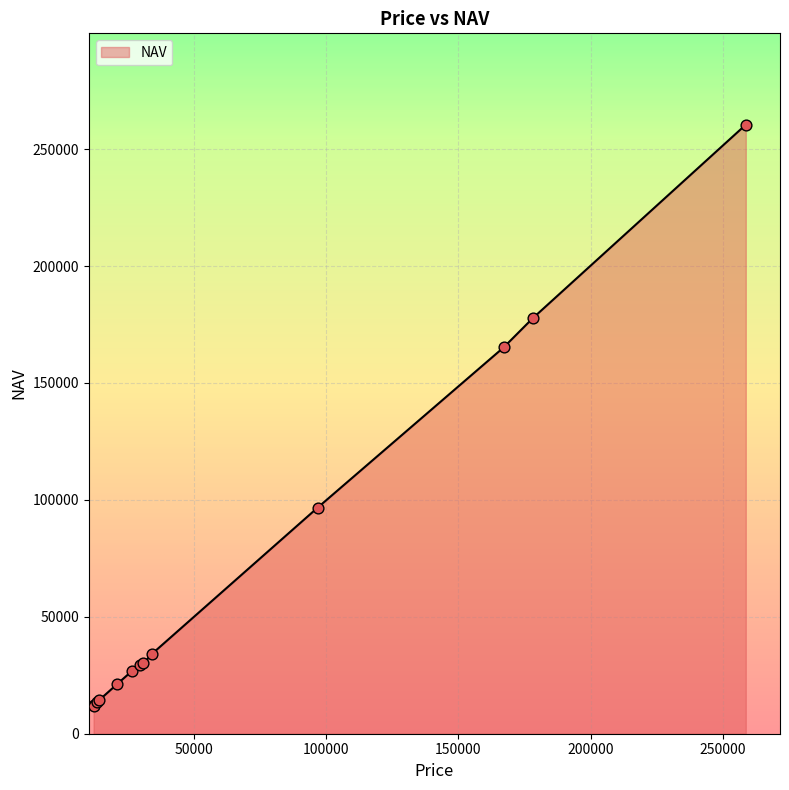

What is the difference between the maximum and minimum values?

248607